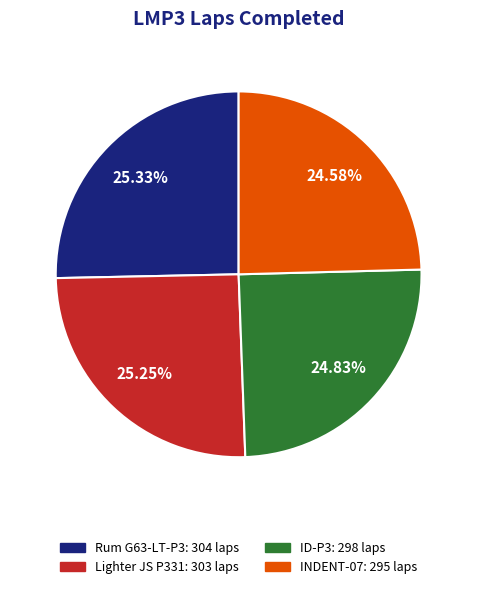

How many slices are in this pie chart?

4